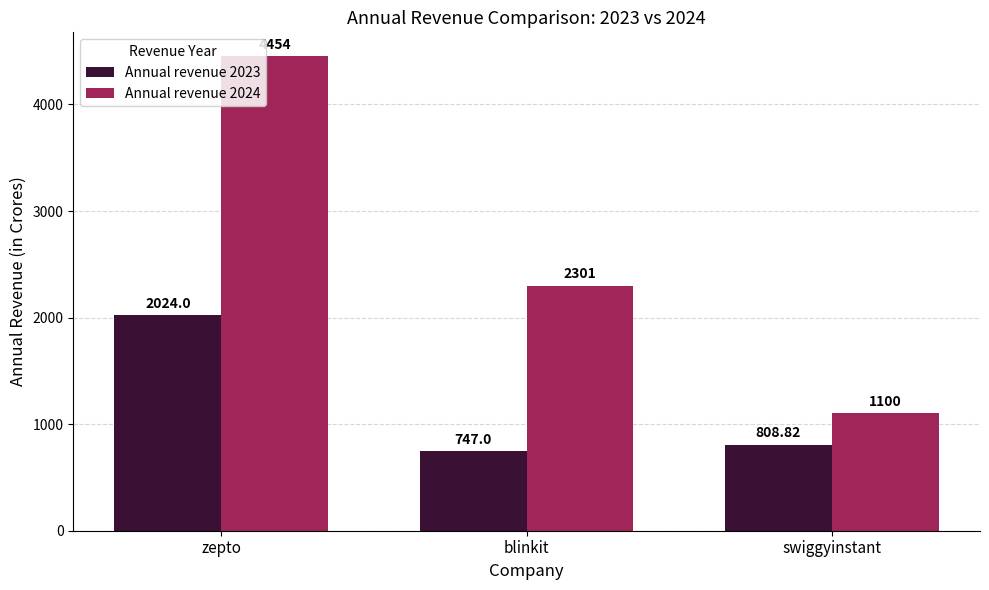

What is the minimum value shown in the chart?

747.0